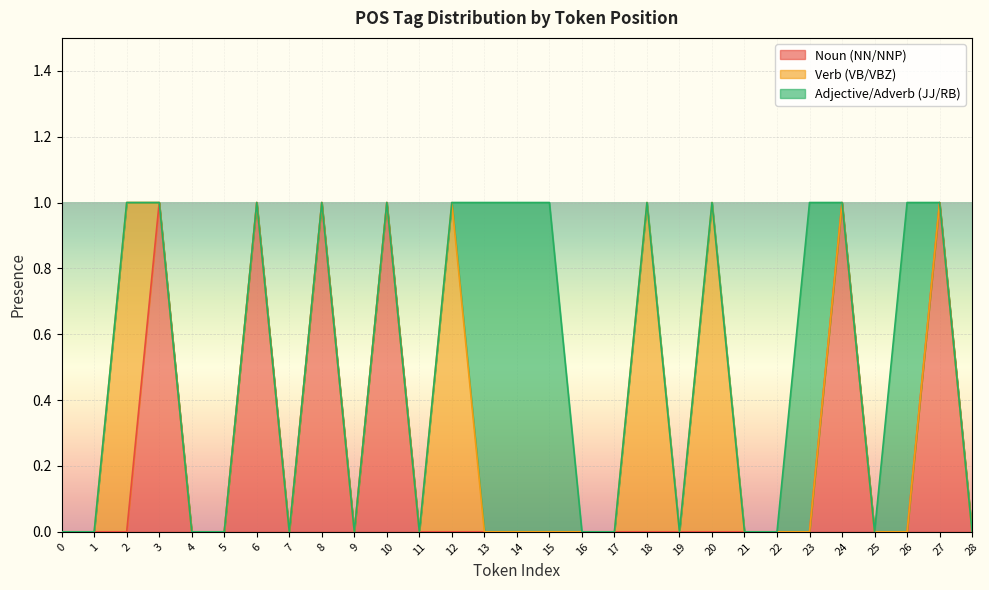

What is the difference between the highest and lowest values at 3?

1